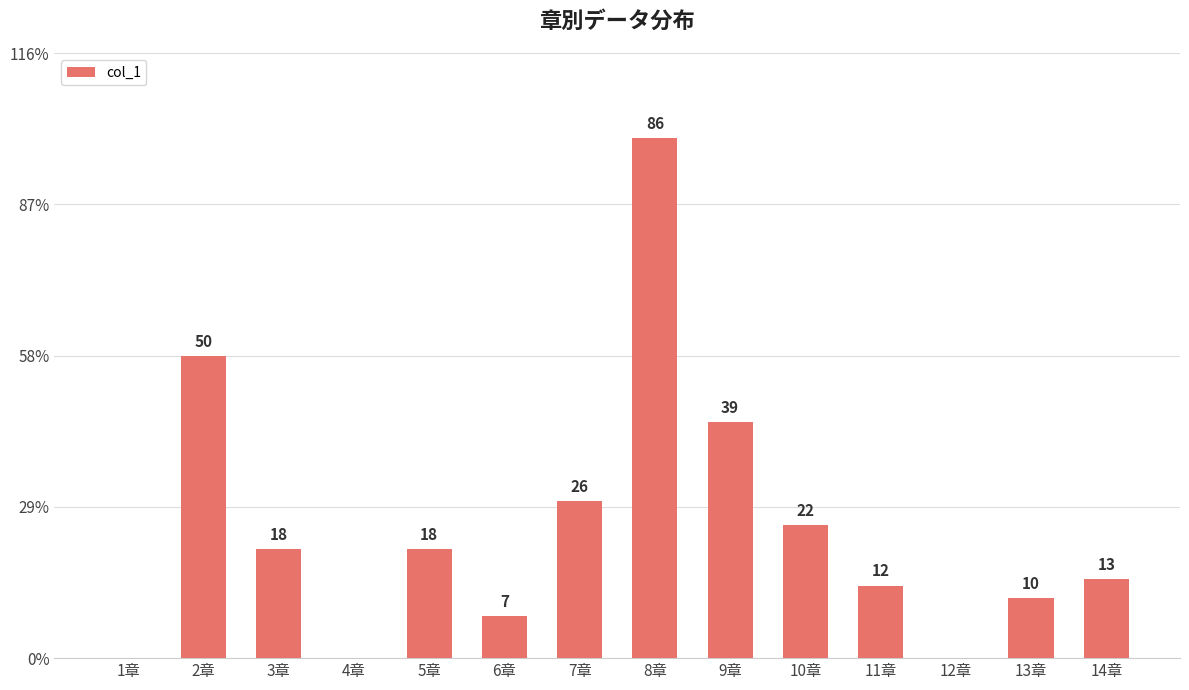

What is the difference between the second highest and second lowest values?

50